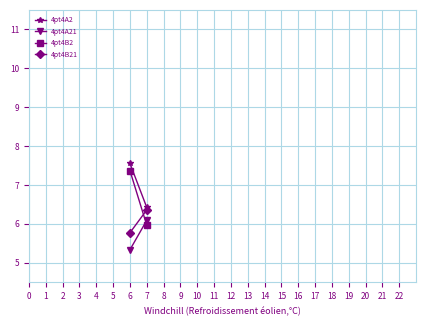

Where is 4pt4A2 nearest to the value 6?

7